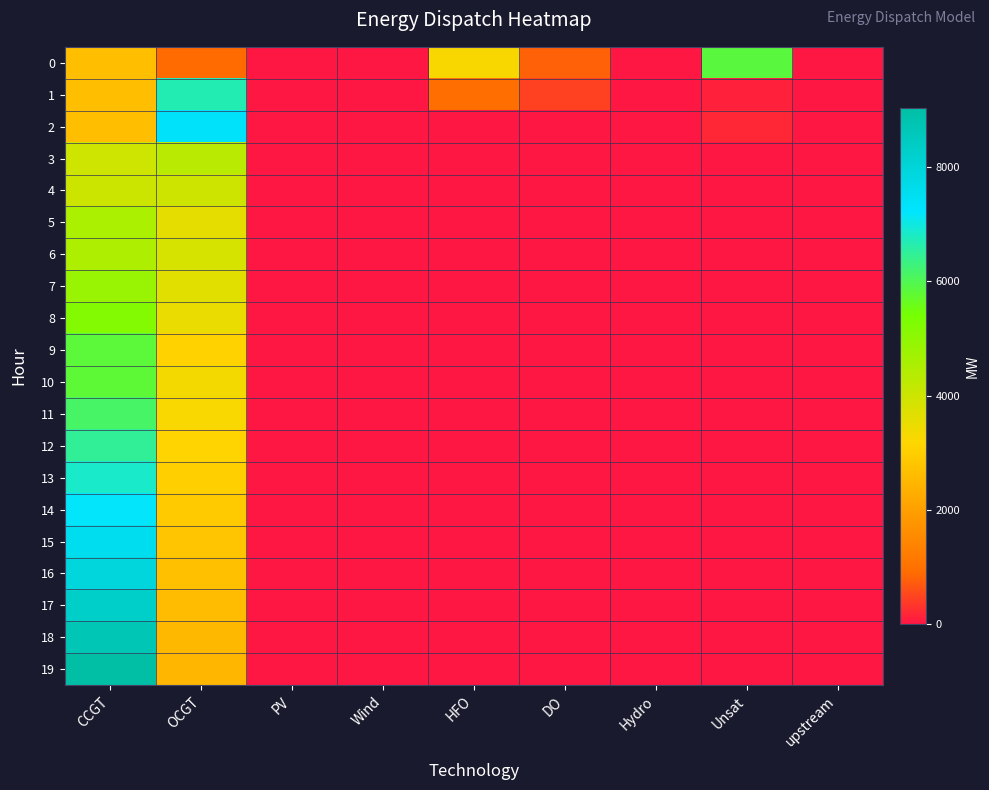

Rank the series at HFO from highest to lowest value.

0, 1, 2, 3, 4, 5, 6, 7, 8, 9, 10, 11, 12, 13, 14, 15, 16, 17, 18, 19